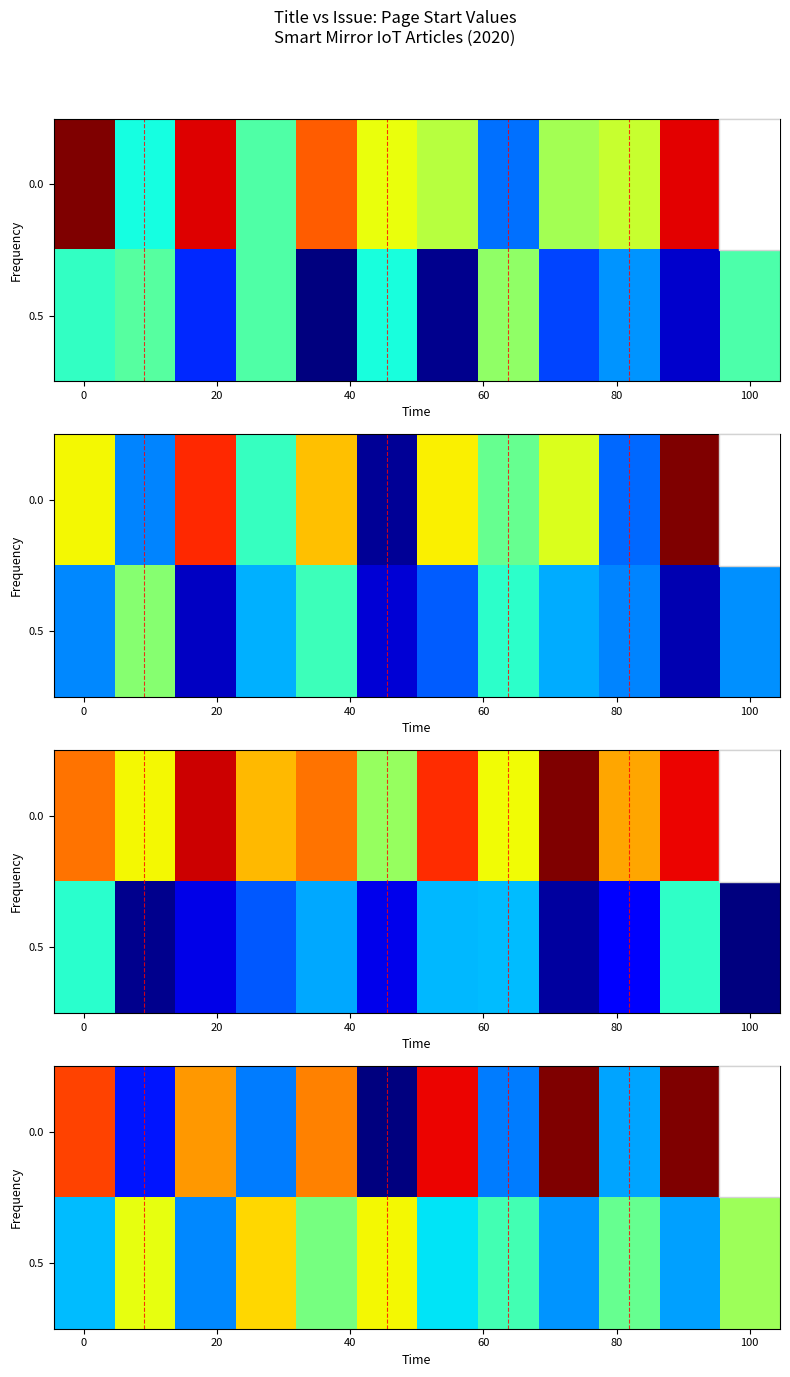

List the labels in order of row_0 value, largest first.

10, 8, 6, 0, 80, 40, 9, 60, 7, 20, 11, 100